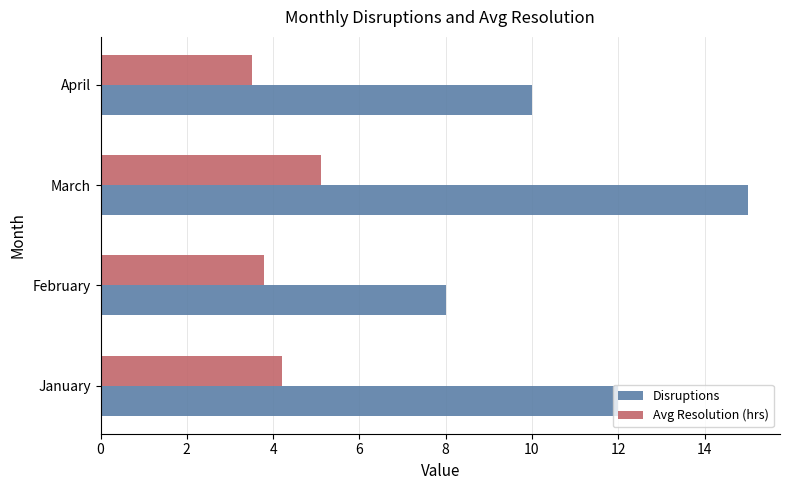

What is the difference between the maximum and minimum values in the Disruptions series?

7.0